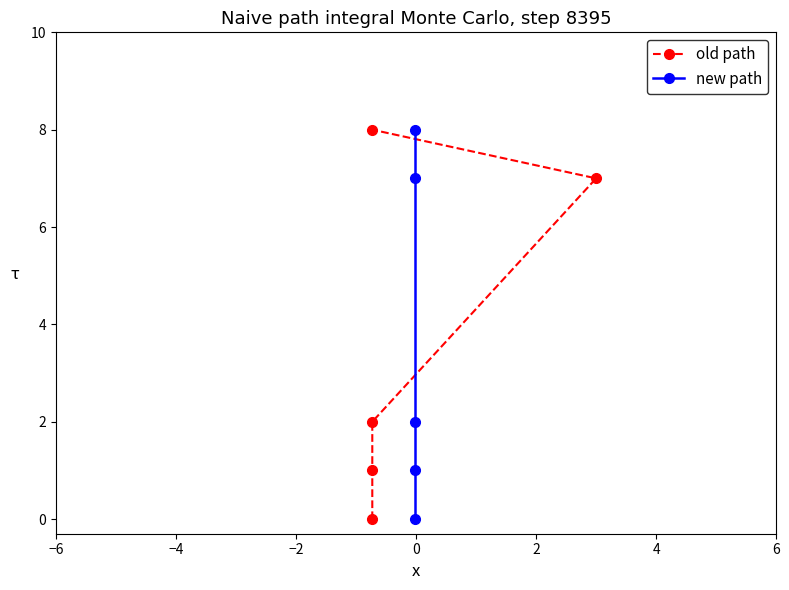

What is the value of the old path point at the 4th from the left?

7